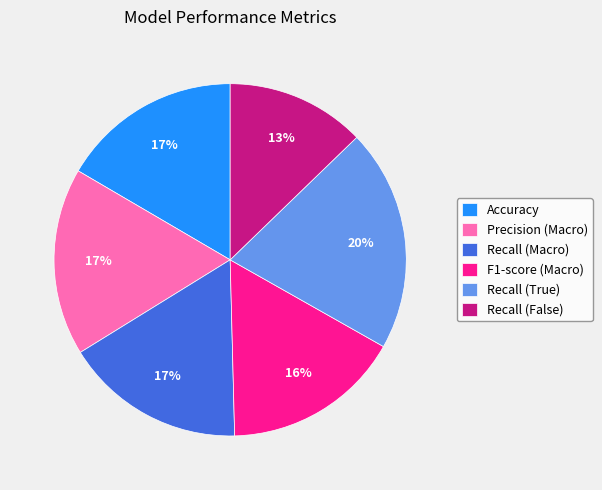

Is the sum of Recall (False) and Recall (True) greater than half?

No